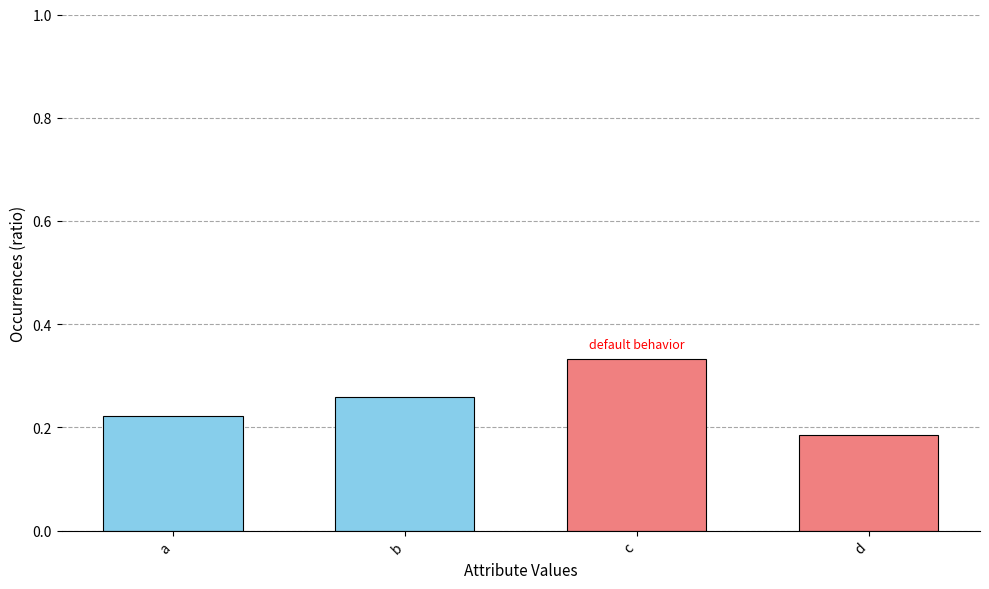

The chart shows a value of 0.1 at a. True or false?

False